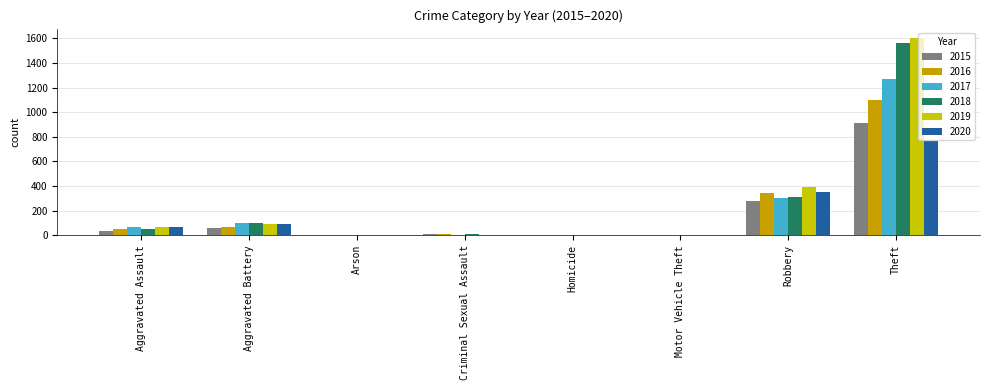

Which label corresponds to the largest value in the chart?

Theft